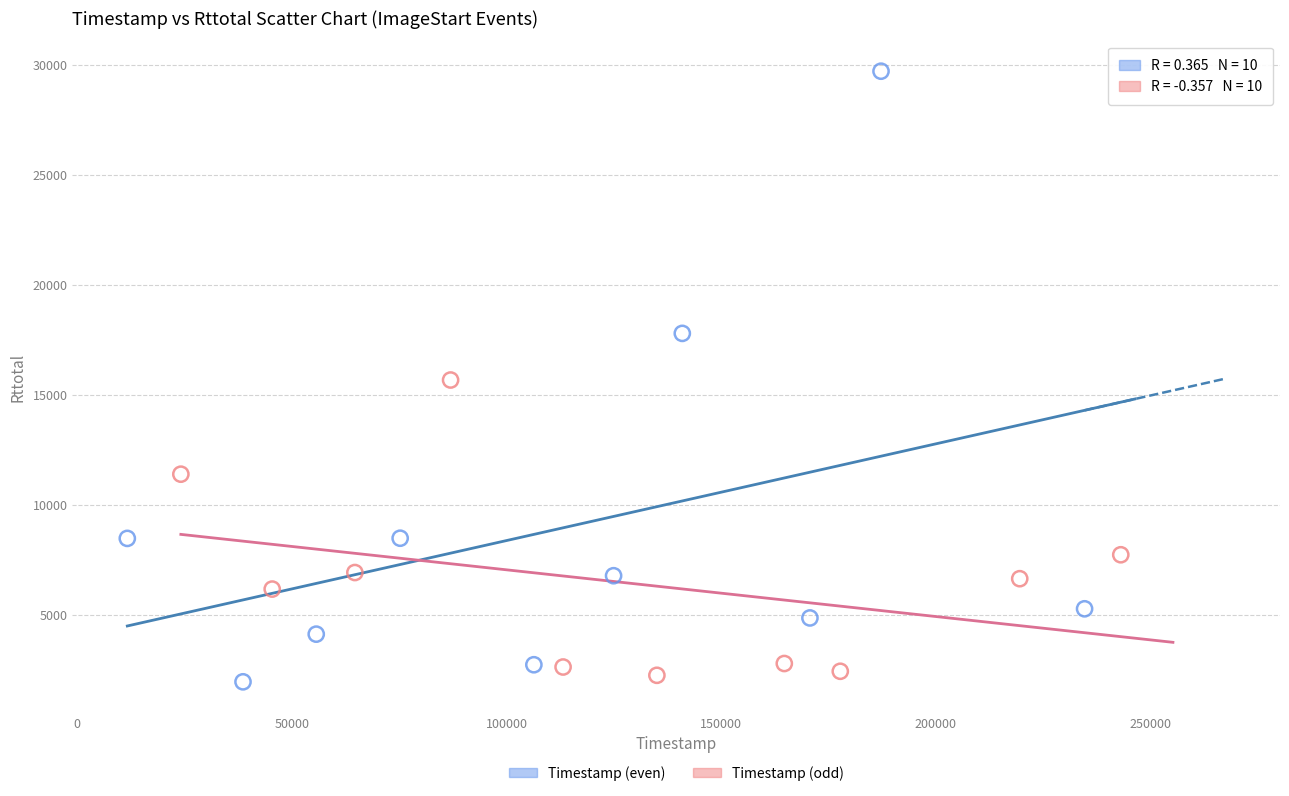

Which series contains the highest Y value?

Timestamp (even)